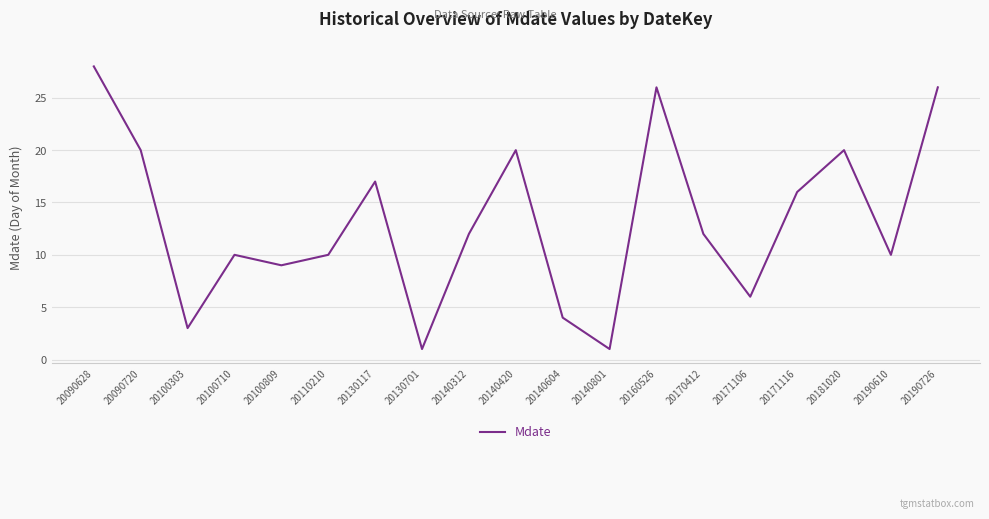

What is the difference between the values at 20181020 and 20171106?

14